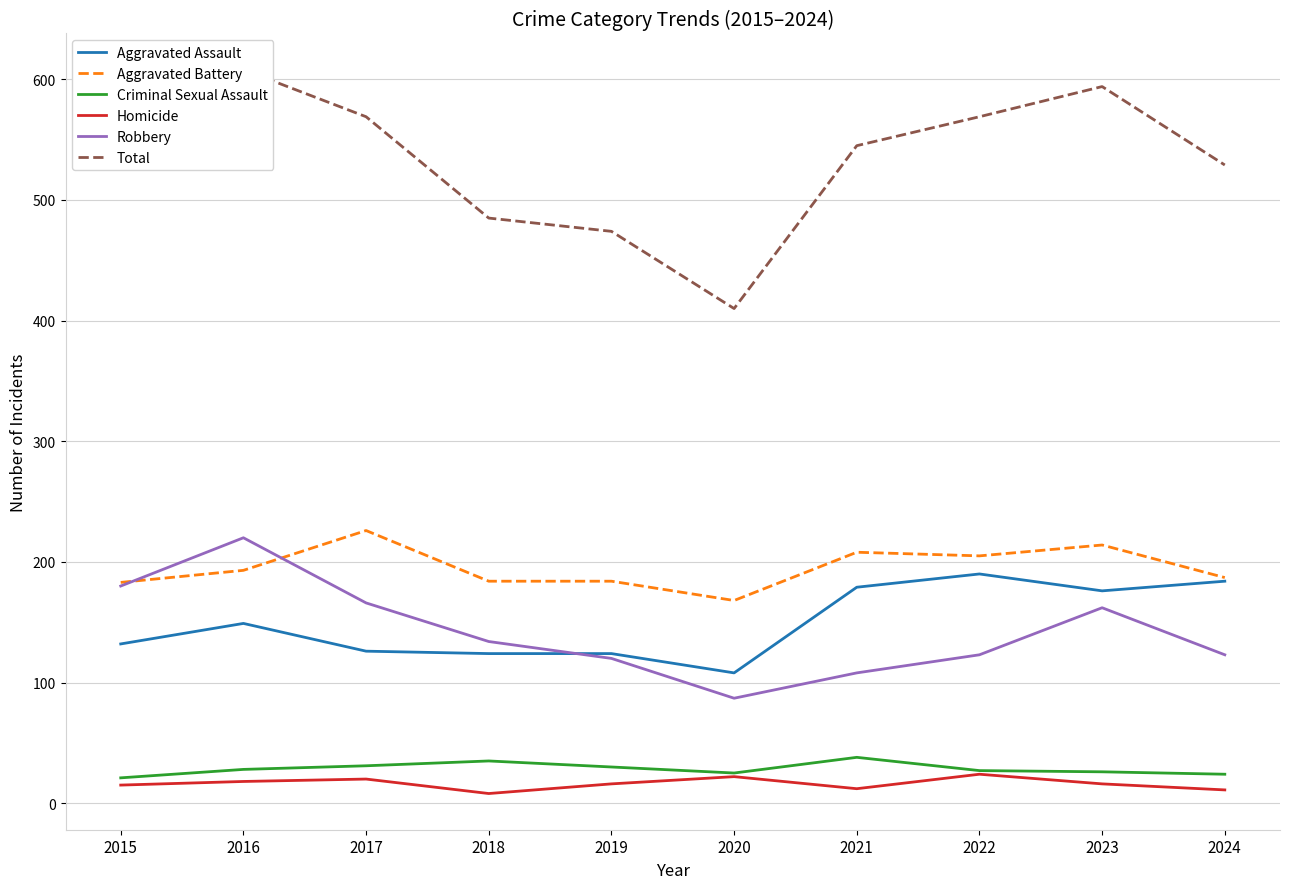

True or false: Homicide and Aggravated Assault intersect in this chart.

False